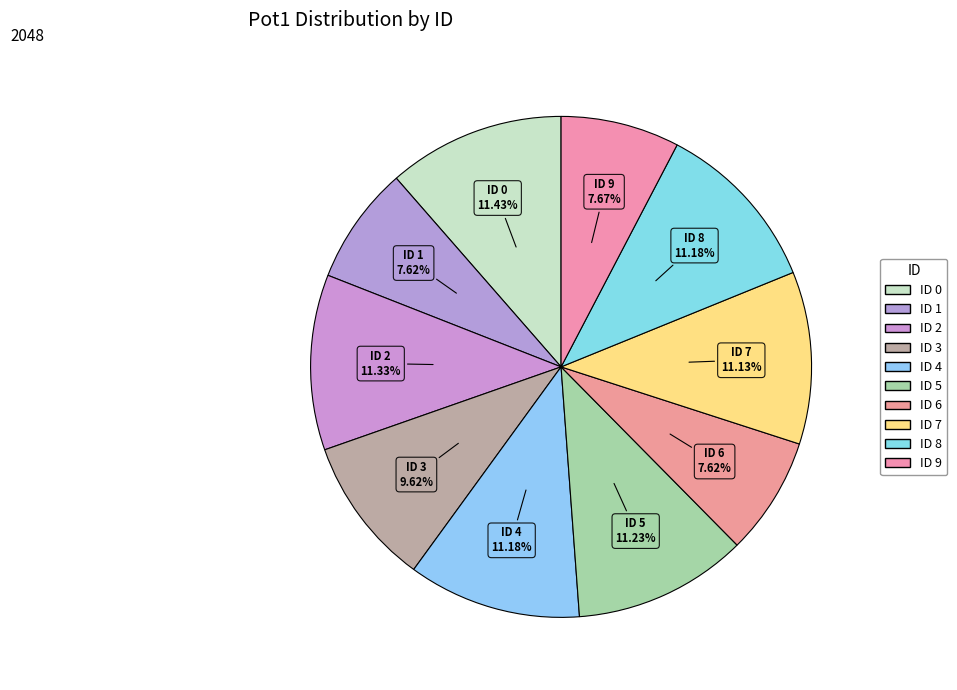

Is there any slice that represents more than half of the pie?

No